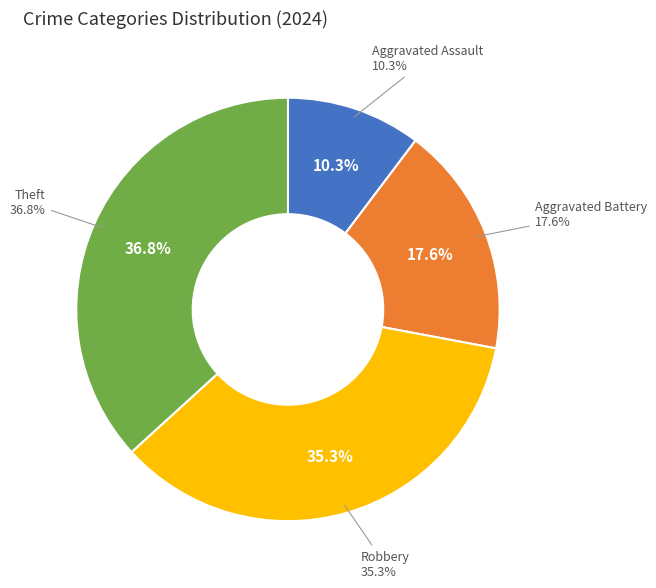

How many slices are in this pie chart?

4